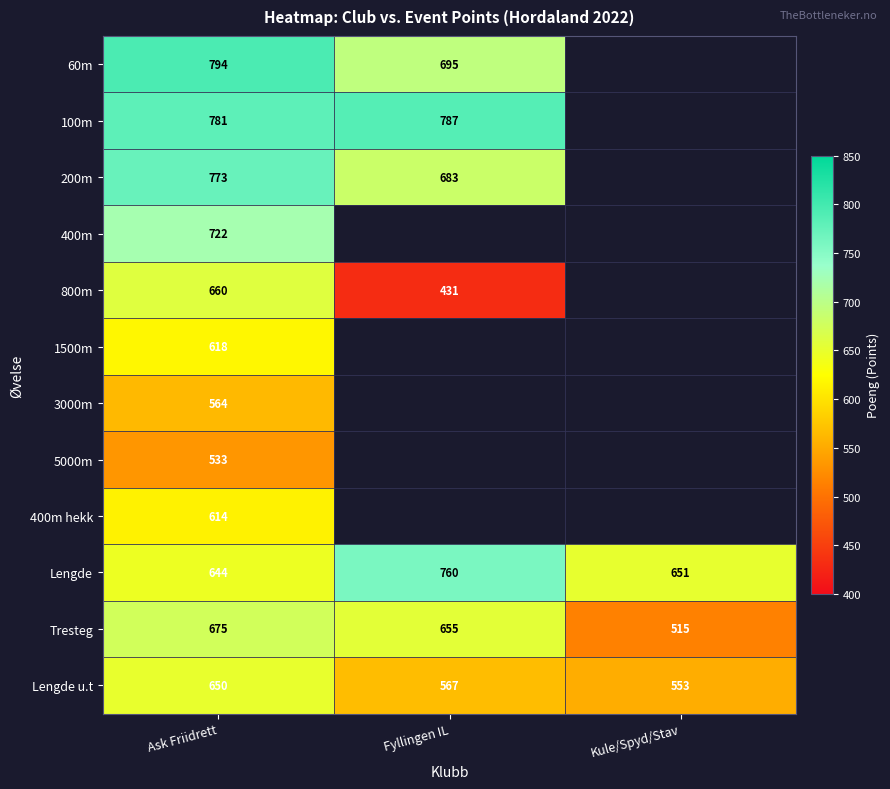

What is the spread (max minus min) of values at Ask Friidrett?

261